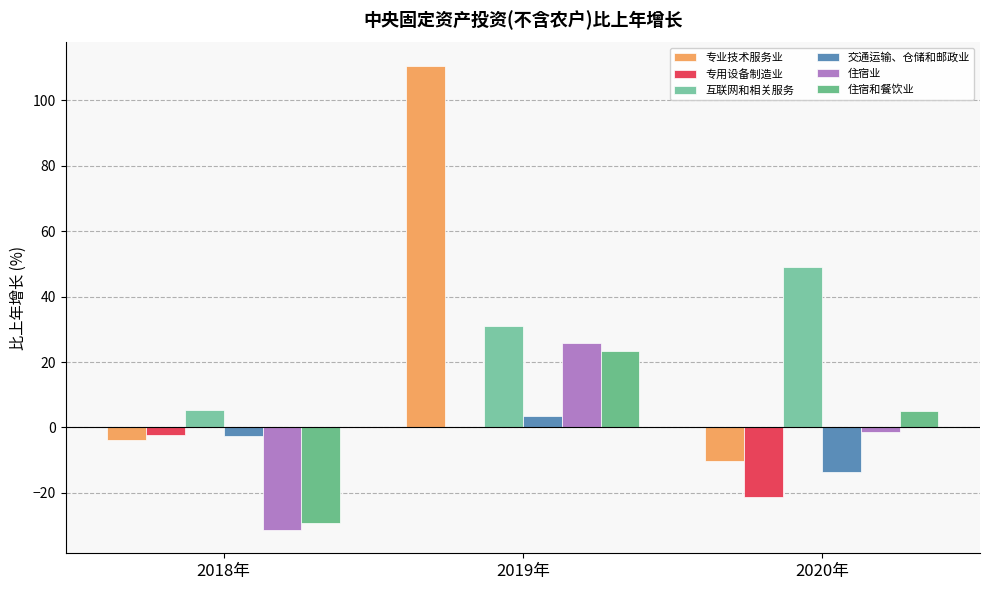

Are the bars grouped side by side (vs. stacked)?

Yes